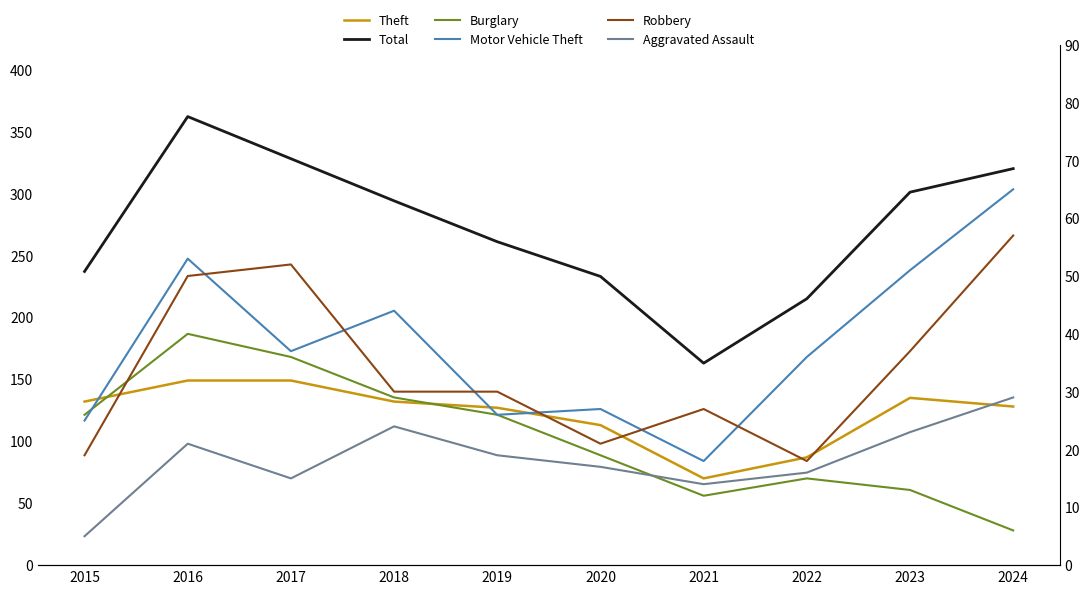

At which category is the sum across all series the highest?

2016